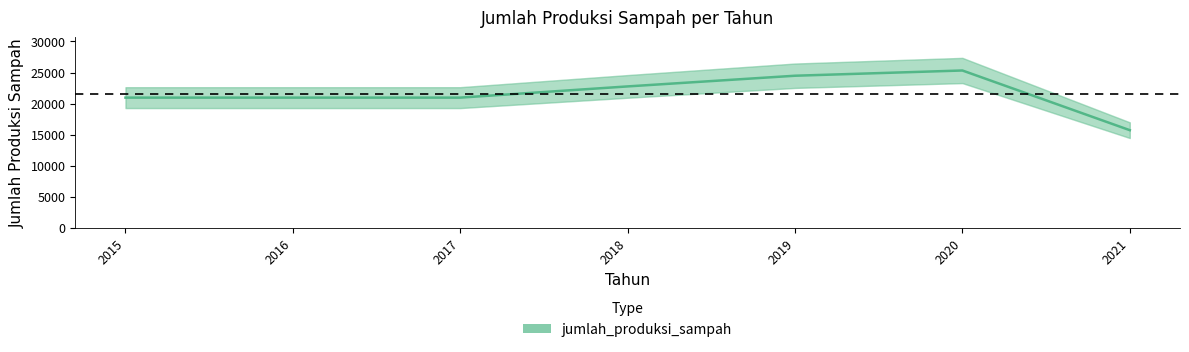

What value does the data have at 2015?

20969.3